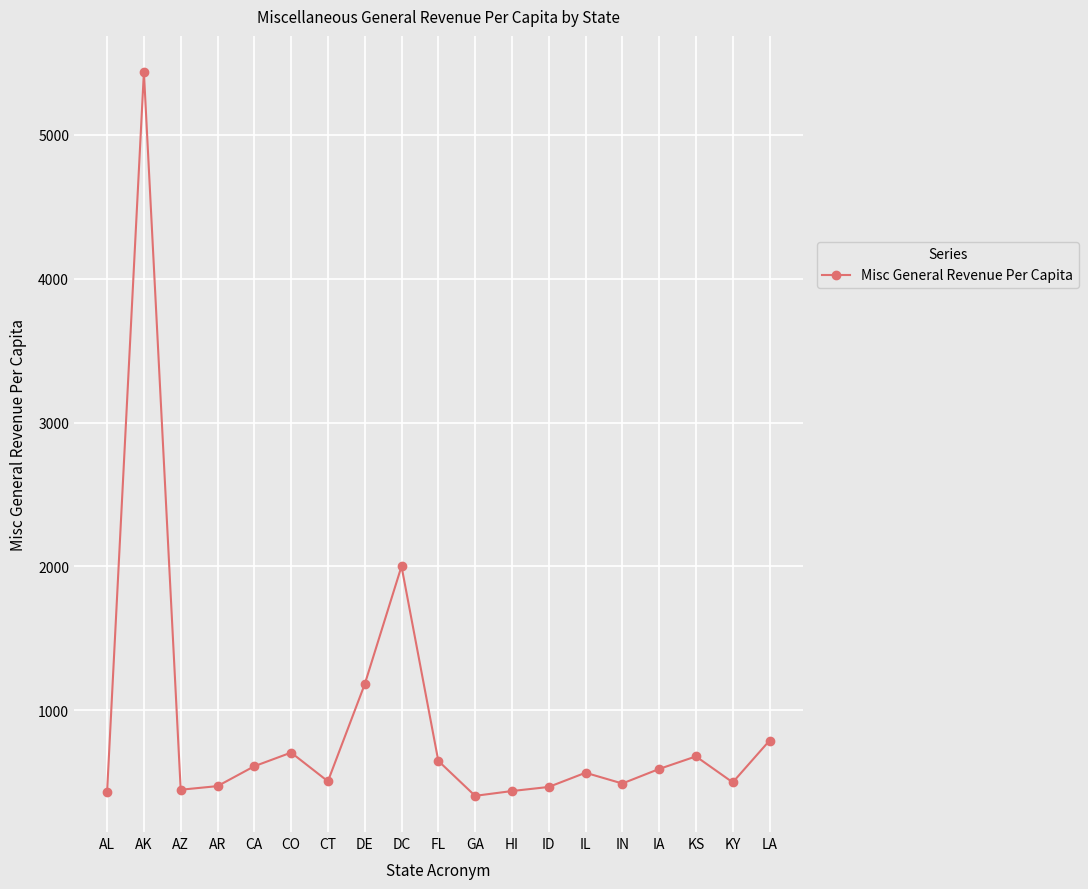

Read the value at HI.

437.7